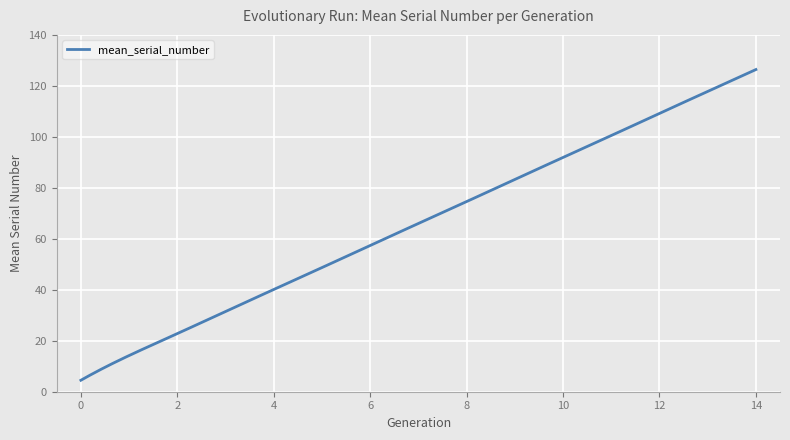

What is the minimum value shown in the chart?

4.5